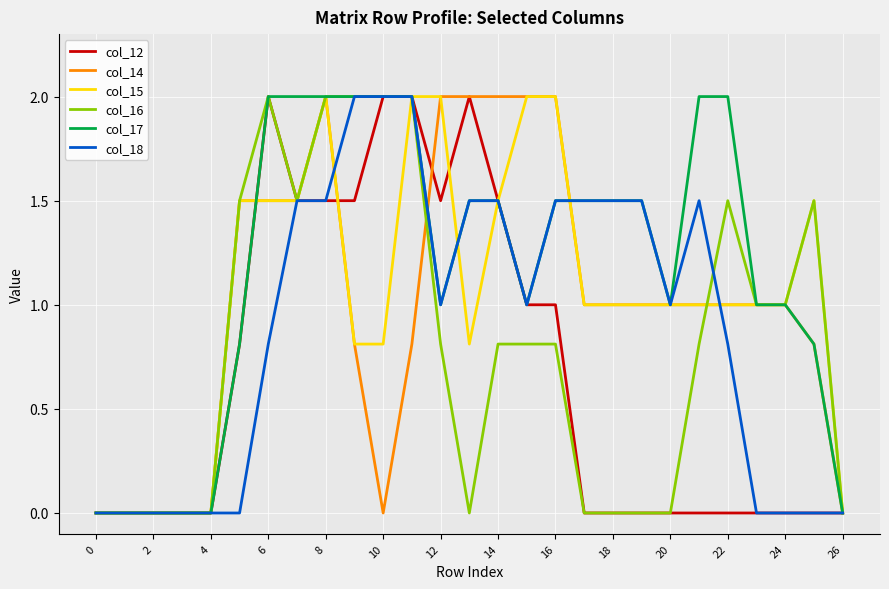

What is the maximum value for col_17?

2.0